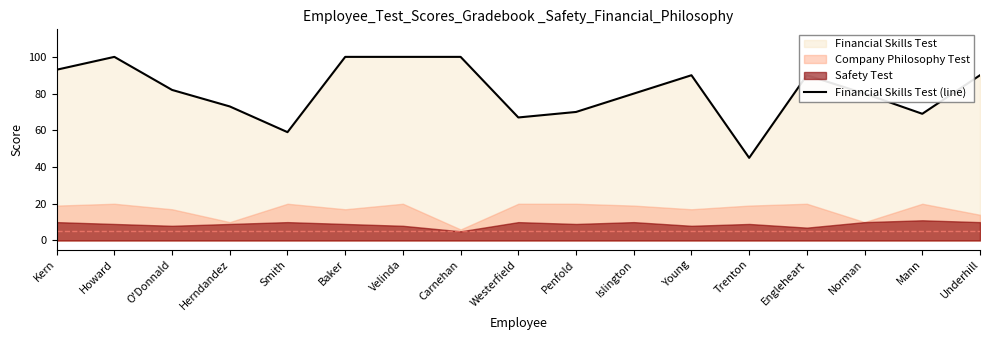

What is the sum of the values at Herndandez and Howard?

173